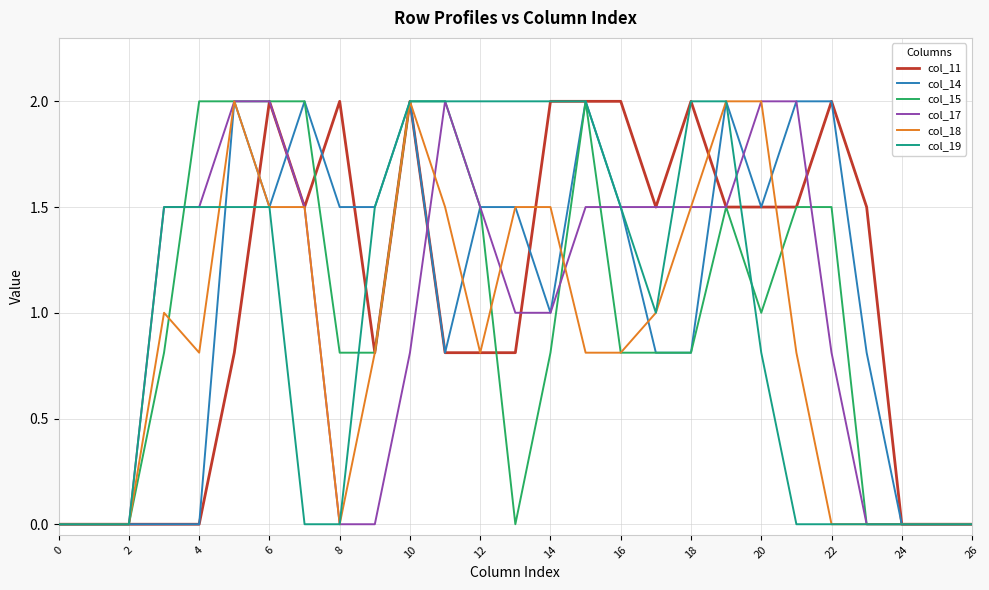

What is the greatest value displayed?

2.0